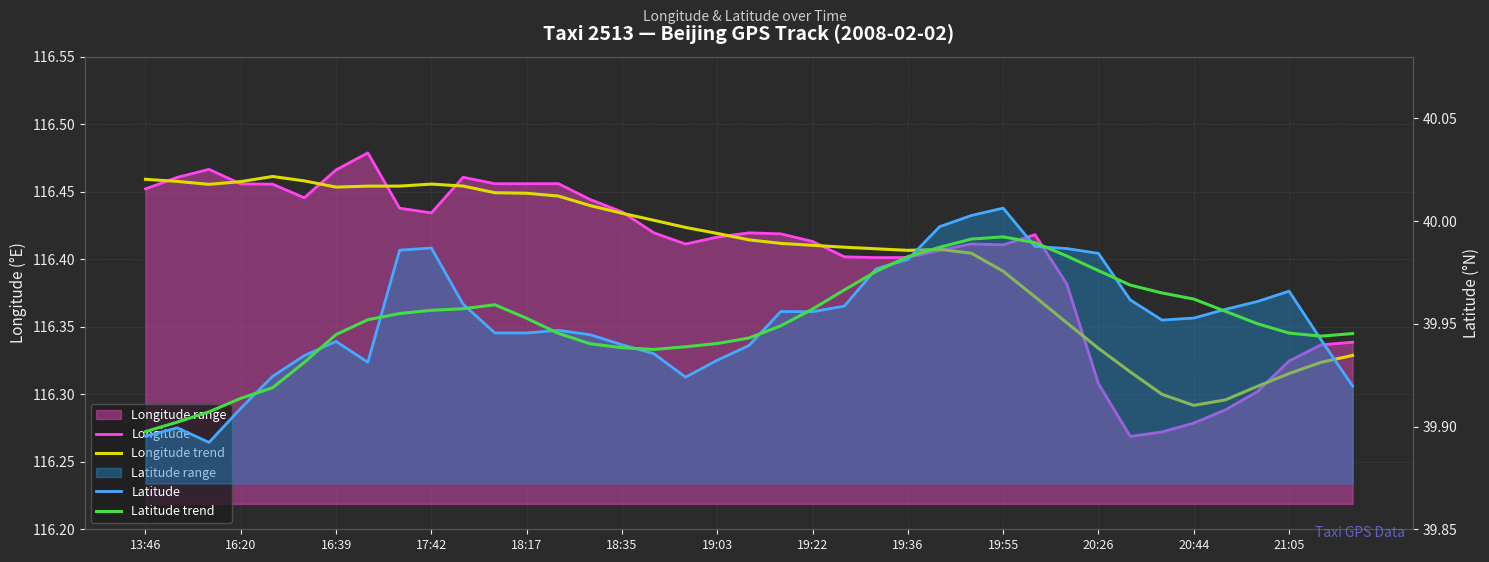

The value of Latitude trend at 17 is 64.3. True or false?

False